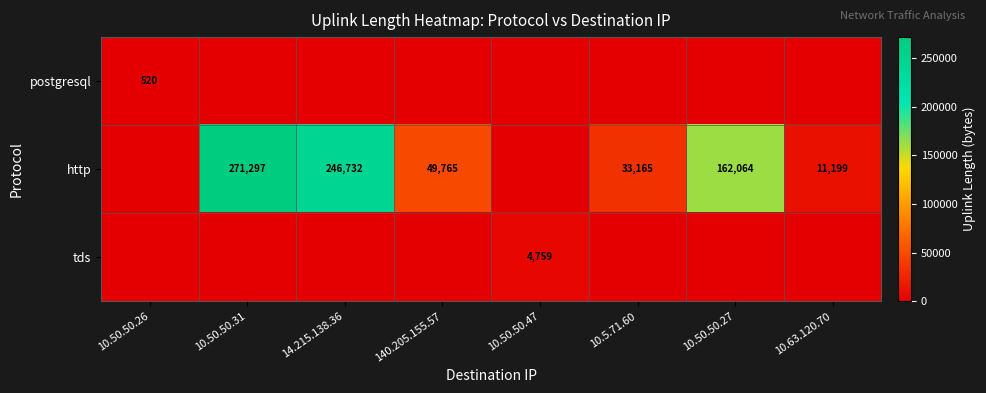

The http series shows 164006 at 10.50.50.31. True or false?

False